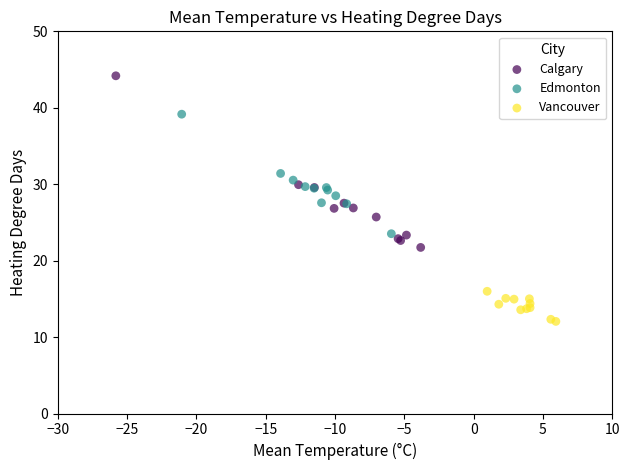

Which series has the widest spread of Y values?

Calgary